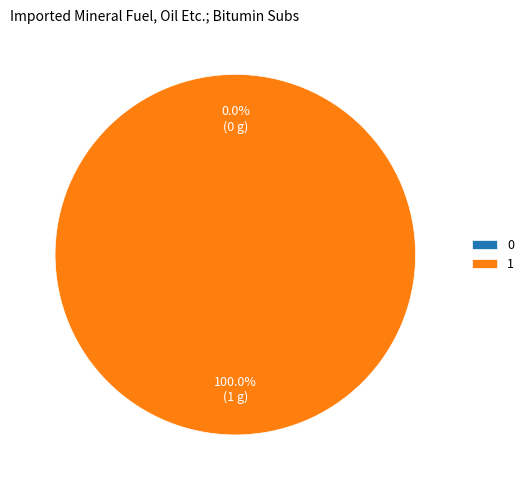

Does 0 account for over 50% of the chart?

No